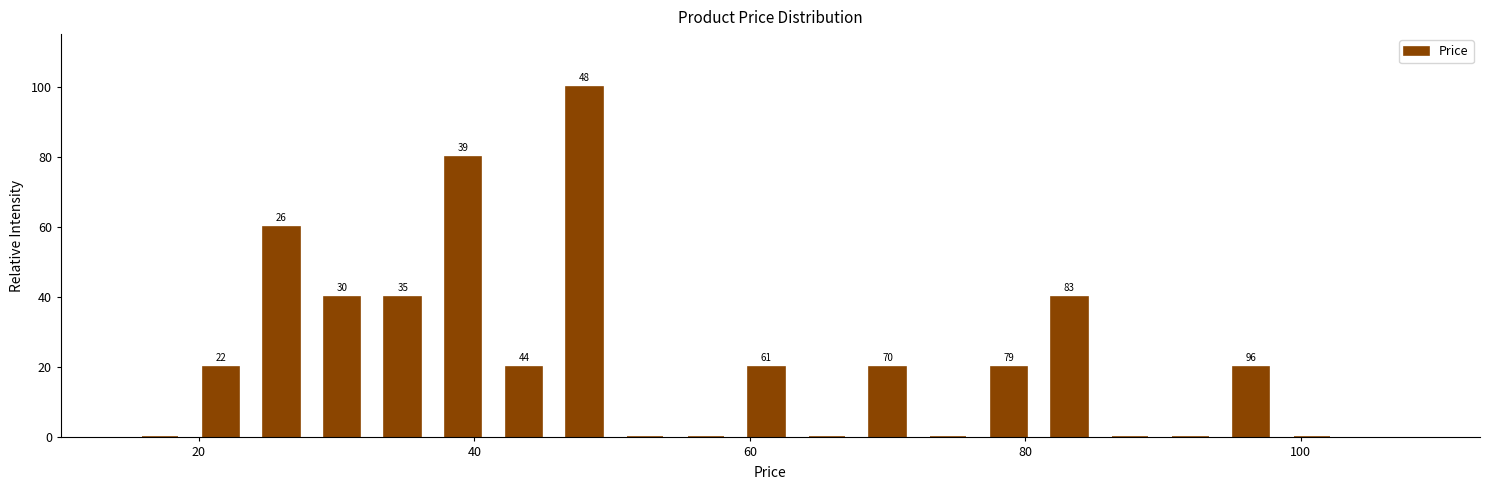

Around what value on the x-axis is the tallest bar? Give the approximate position of its centre, as read against the axis.

48